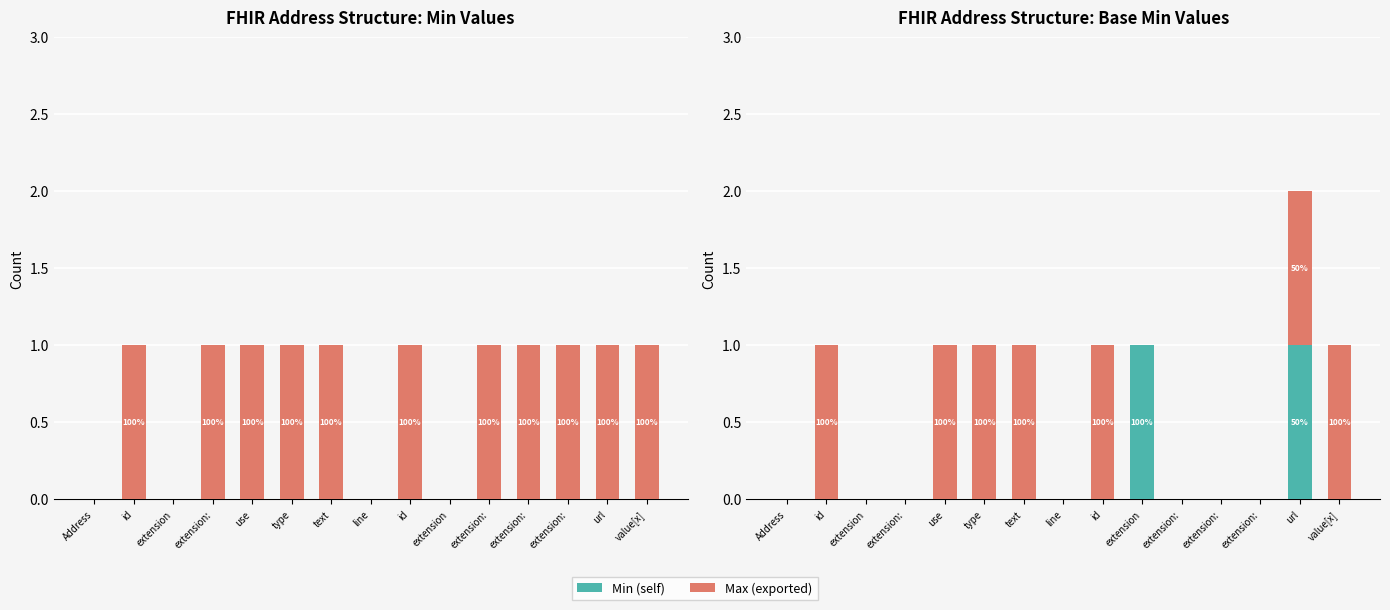

Reading right to left, transcribe all the data shown in this chart.

Min: value[x]=0	url=1	extension:=0	extension:=0	extension:=0	extension=1	id=0	line=0	text=0	type=0	use=0	extension:=0	extension=0	id=0	Address=0
Max: value[x]=1	url=1	extension:=0	extension:=0	extension:=0	extension=0	id=1	line=0	text=1	type=1	use=1	extension:=0	extension=0	id=1	Address=0